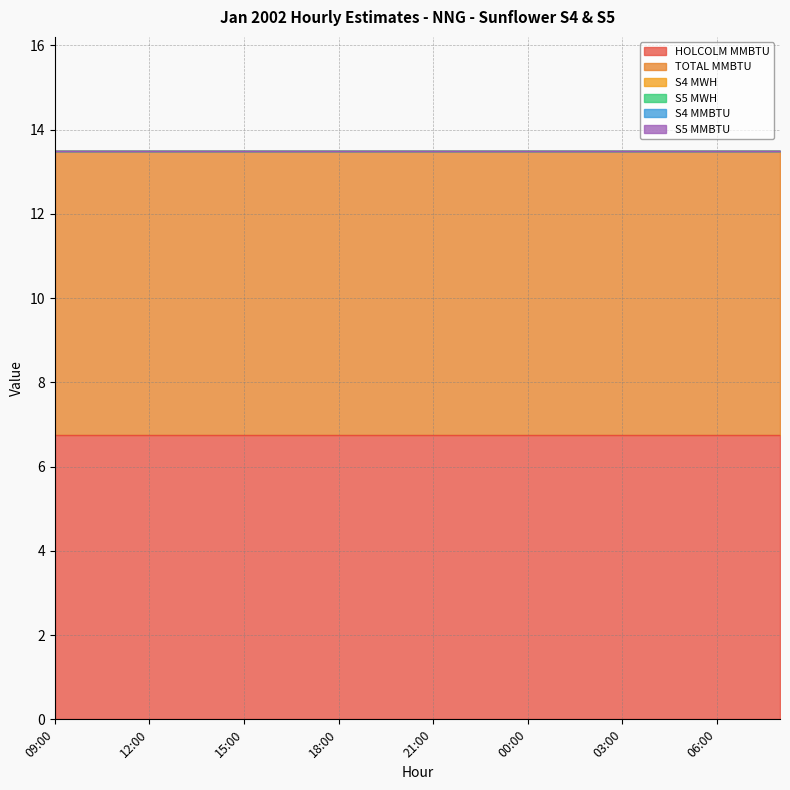

How many data points does each series have?

24